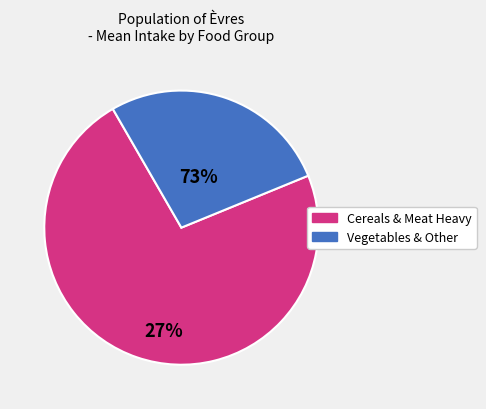

Is there a majority slice in this chart?

Yes